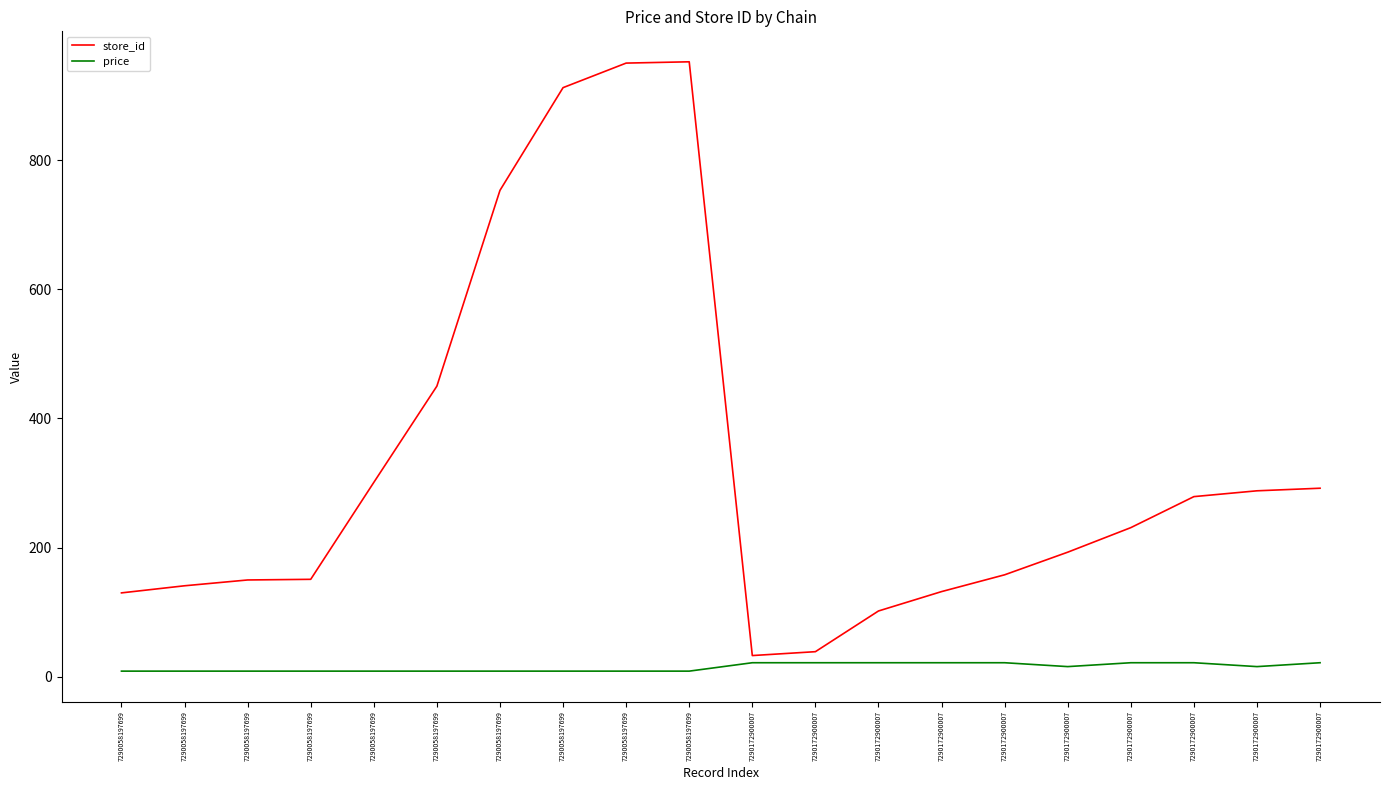

At 7290058197699, list the series in order from largest to smallest.

store_id, price